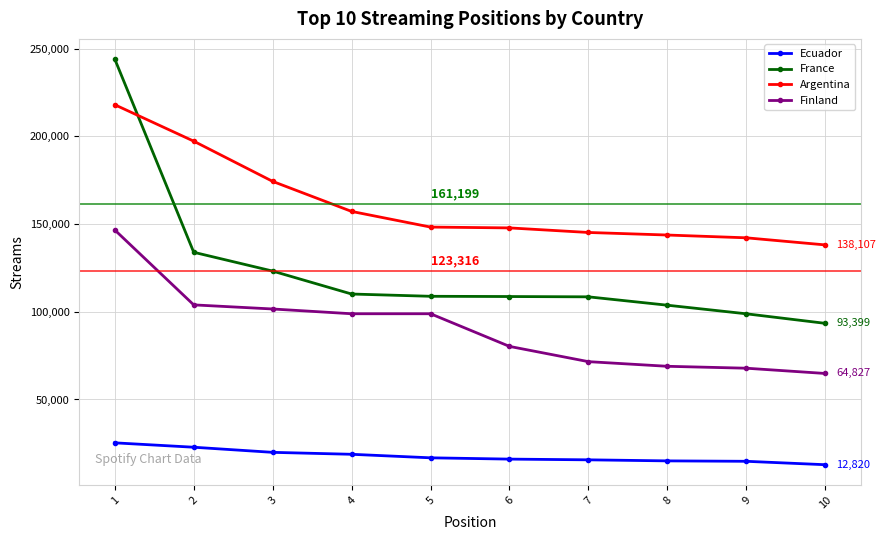

Rank the series at 1 from highest to lowest value.

France, Argentina, Finland, Ecuador